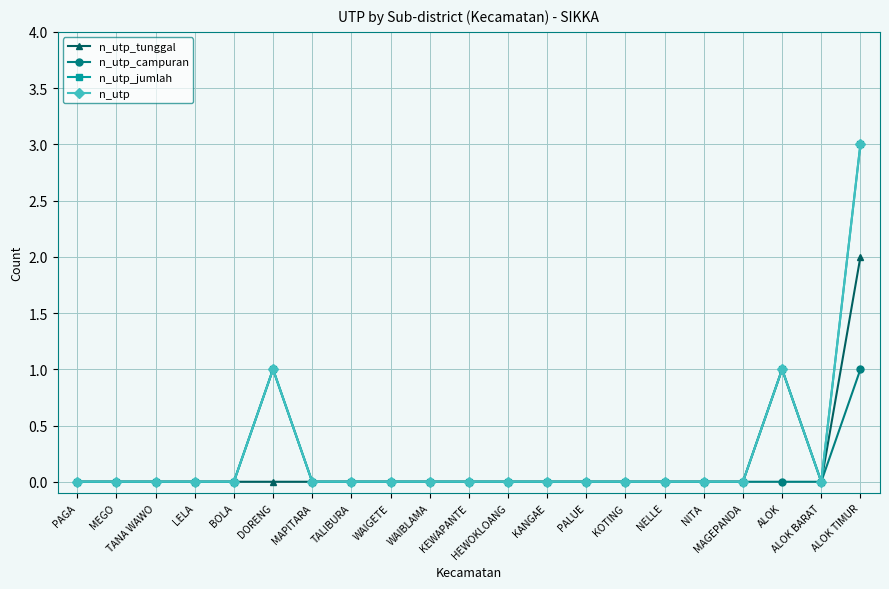

True or false: n_utp_tunggal has more than 0 points higher than both neighbors.

True